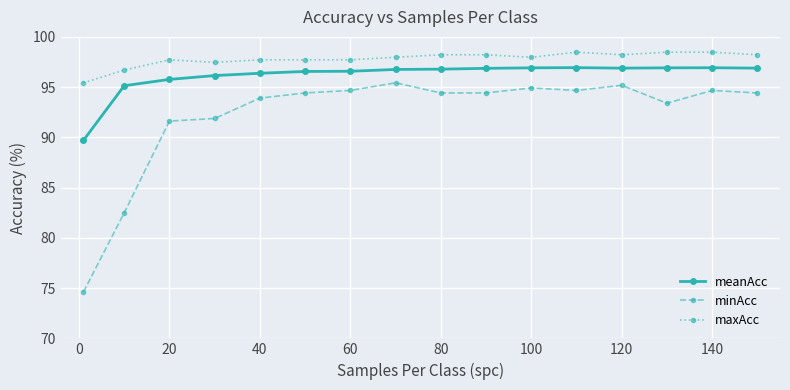

What is the difference between the maximum and minimum values in the minAcc series?

20.8